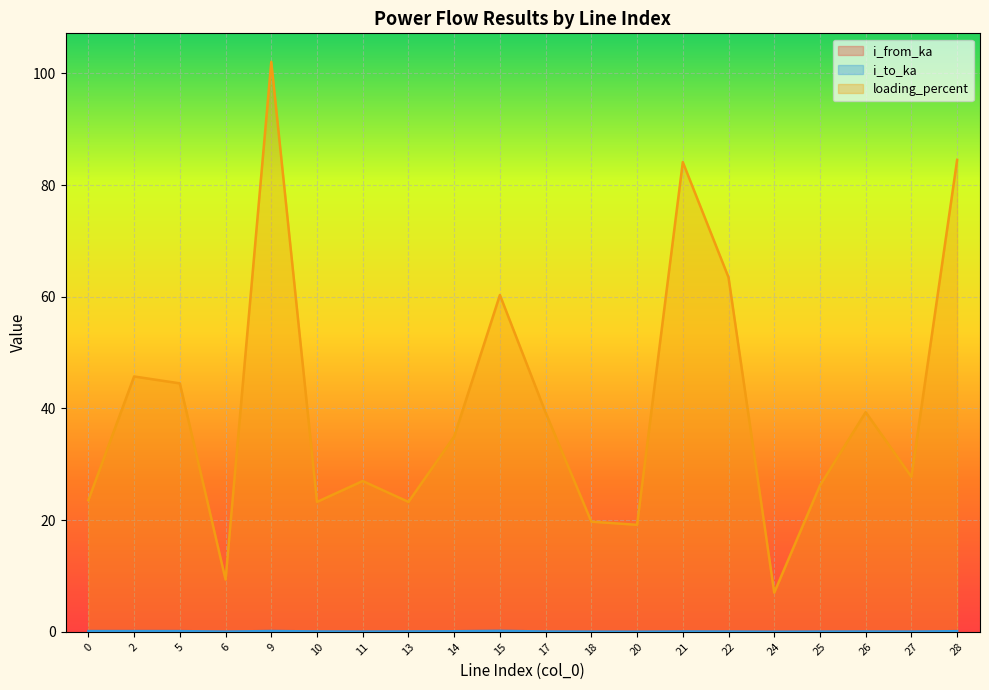

What is the total value across all series at 10?

23.4